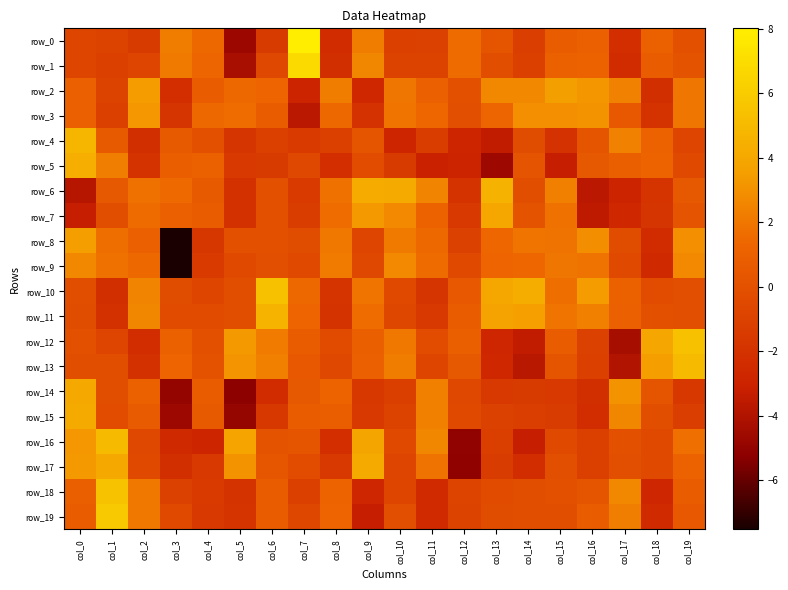

At which label does row_12 first exceed 0?

col_0